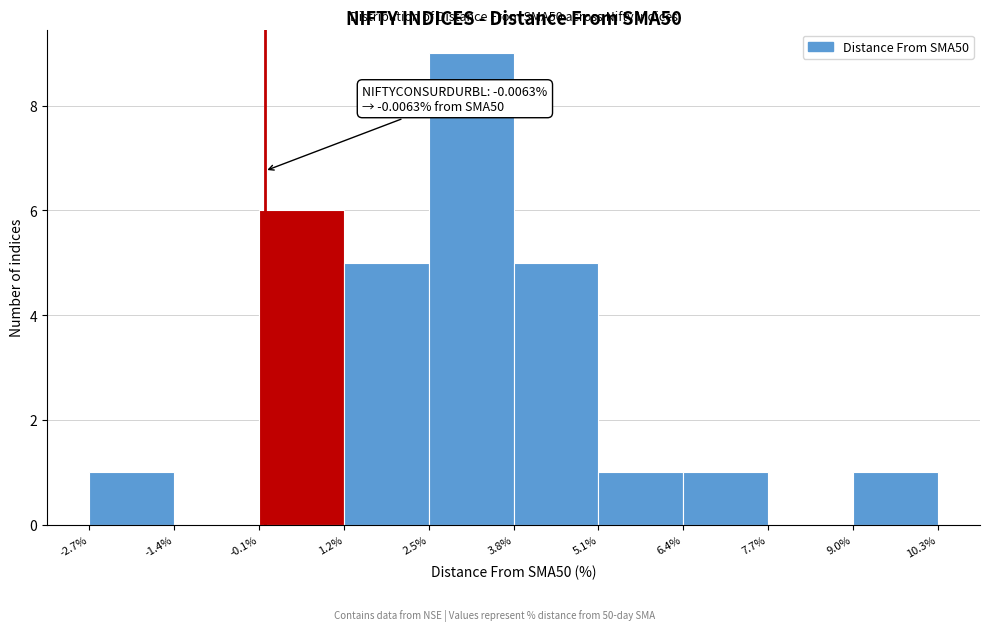

Which range on the x-axis has the tallest bar?

2.5% to 3.8%